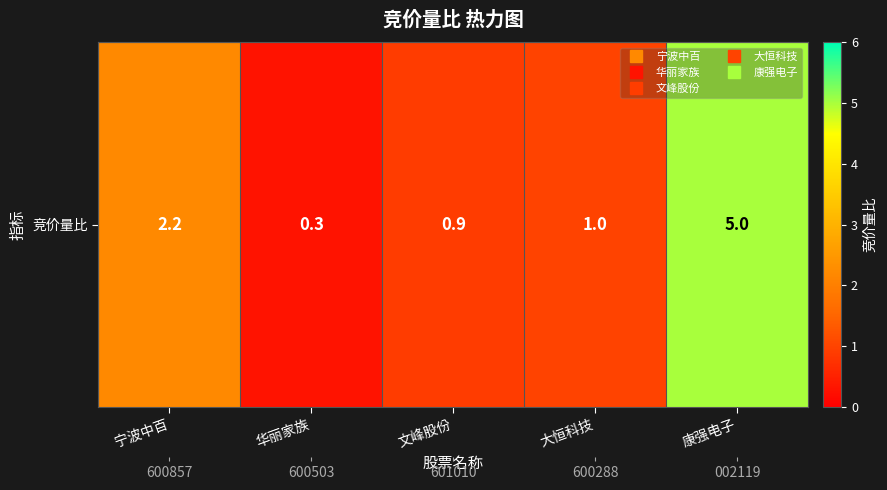

What is the difference between the maximum and minimum values?

4.7